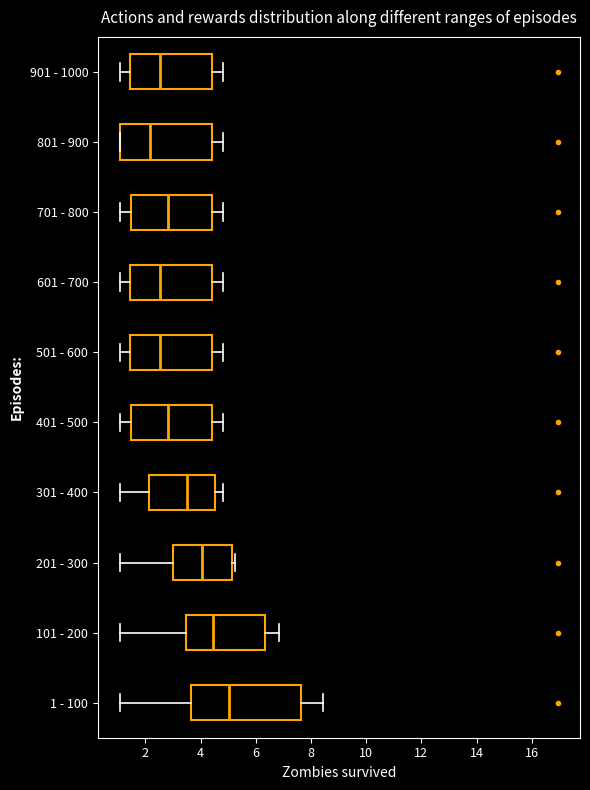

Where is the left edge of the box for 201 - 300 on the x-axis? The values are not printed on the chart, so give them approximately, as read against the axis.

3.0